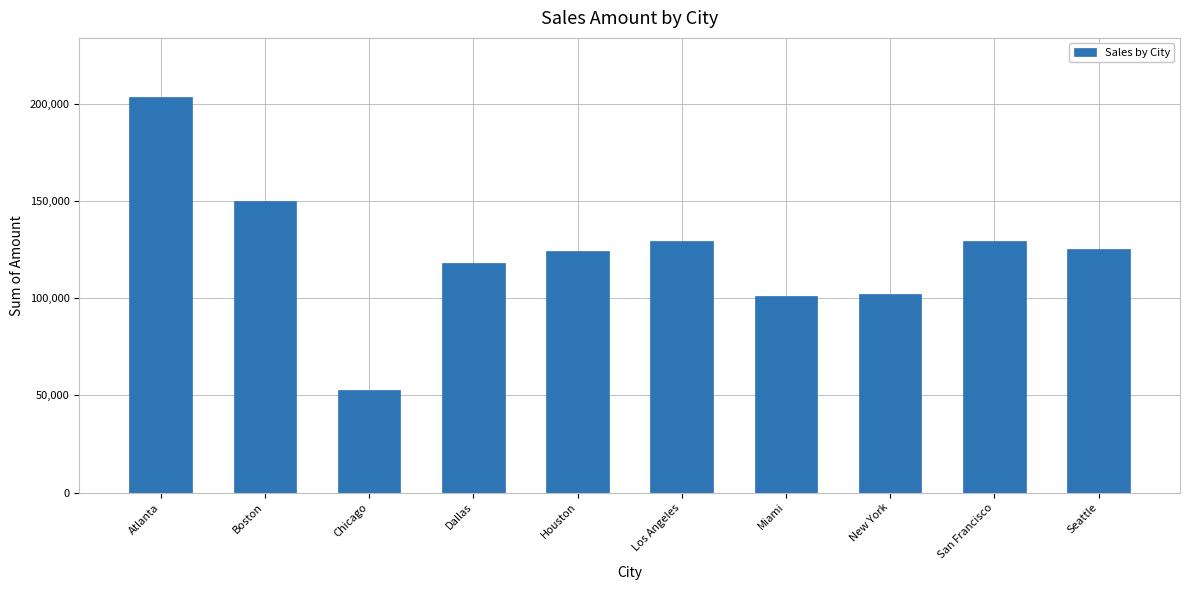

What is the label of the 7th bar from the left?

Miami